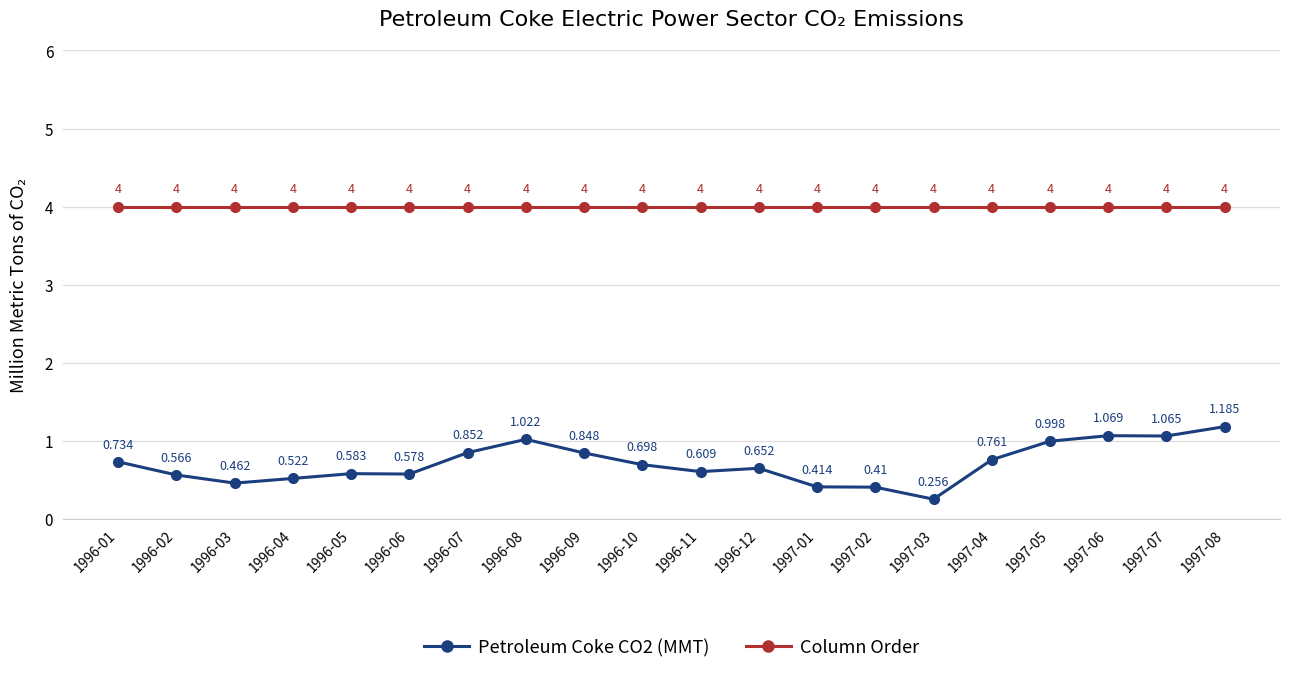

Is the value of Petroleum Coke CO2 (MMT) at 1997-08 greater than the value of Column Order at 1997-01?

No